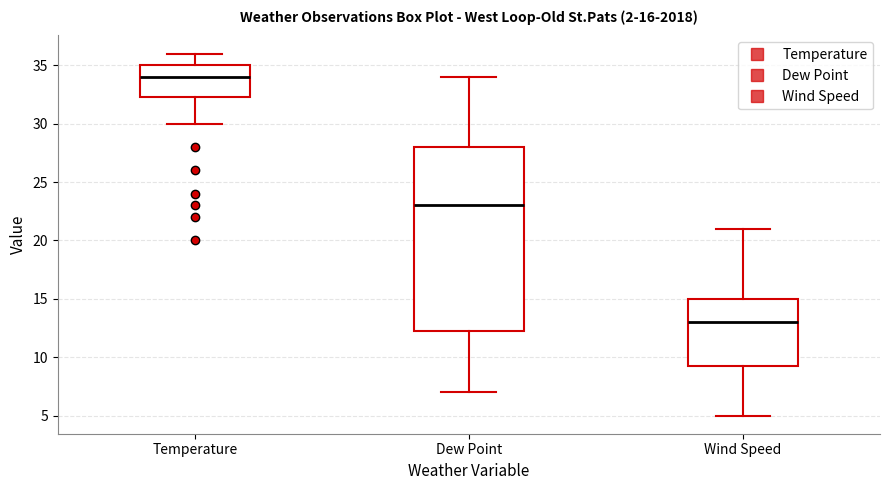

Comparing the boxes themselves (not the whiskers), which one is the tallest?

Dew Point